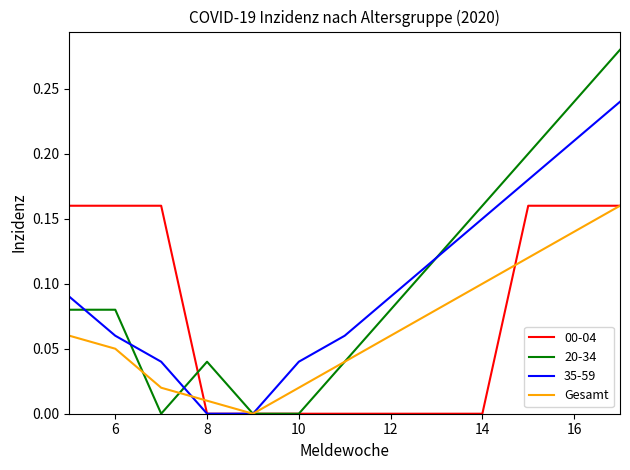

Which series has the largest range (max minus min)?

20-34